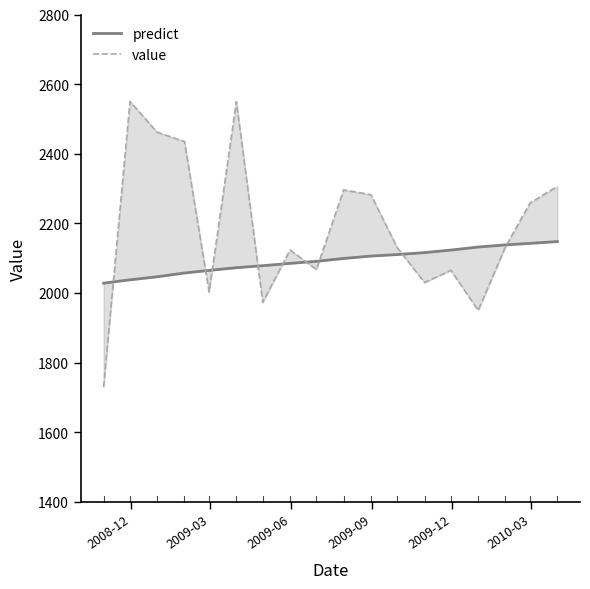

Which series ends up on top after the final intersection of predict and value?

value